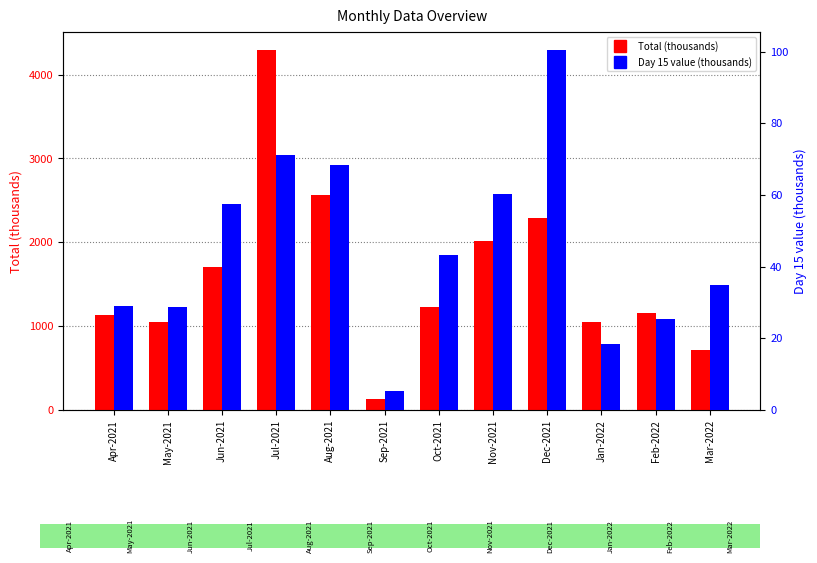

What is the label of the 11th bar from the right?

May-2021